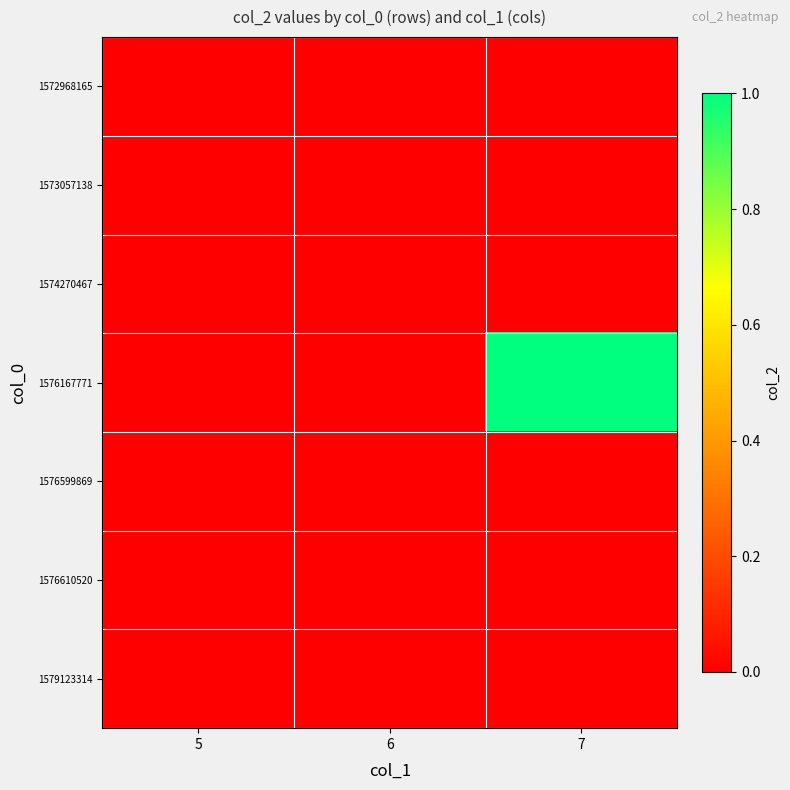

Reading right to left, transcribe all the data shown in this chart.

1572968165: 7=0	6=0	5=0
1573057138: 7=0	6=0	5=0
1574270467: 7=0	6=0	5=0
1576167771: 7=1	6=0	5=0
1576599869: 7=0	6=0	5=0
1576610520: 7=0	6=0	5=0
1579123314: 7=0	6=0	5=0